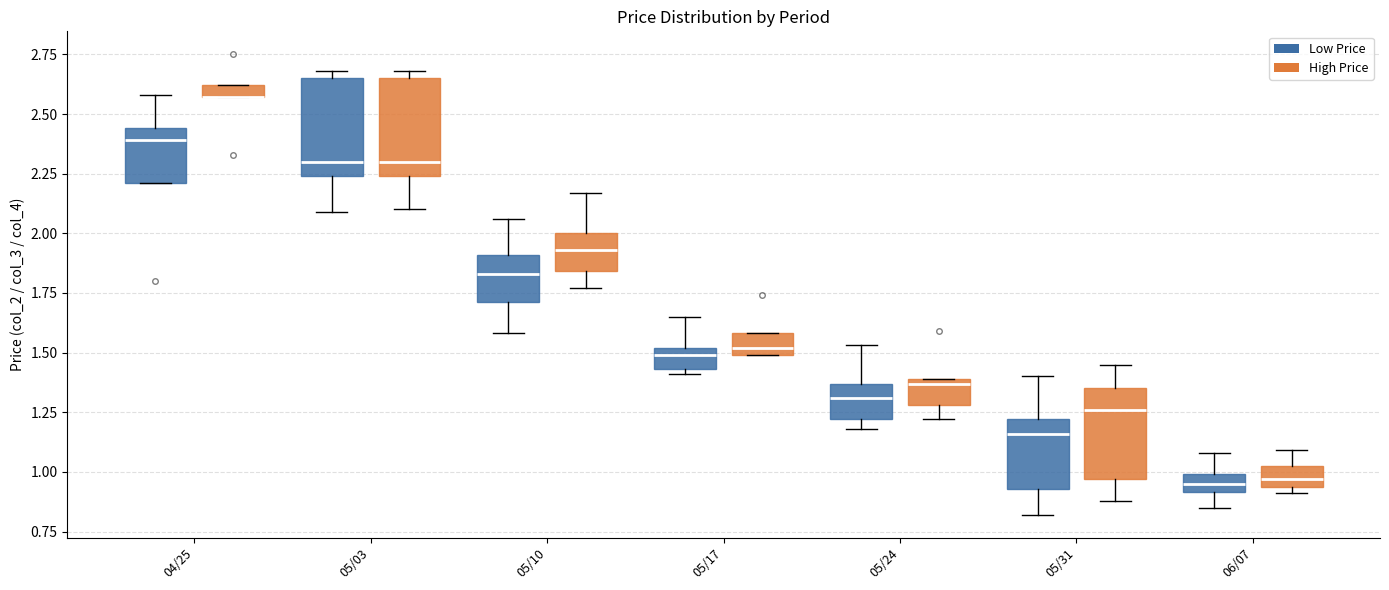

Where does the lower whisker of the box for 05/10 (High Price) end on the y-axis? The values are not printed on the chart, so give them approximately, as read against the axis.

1.75